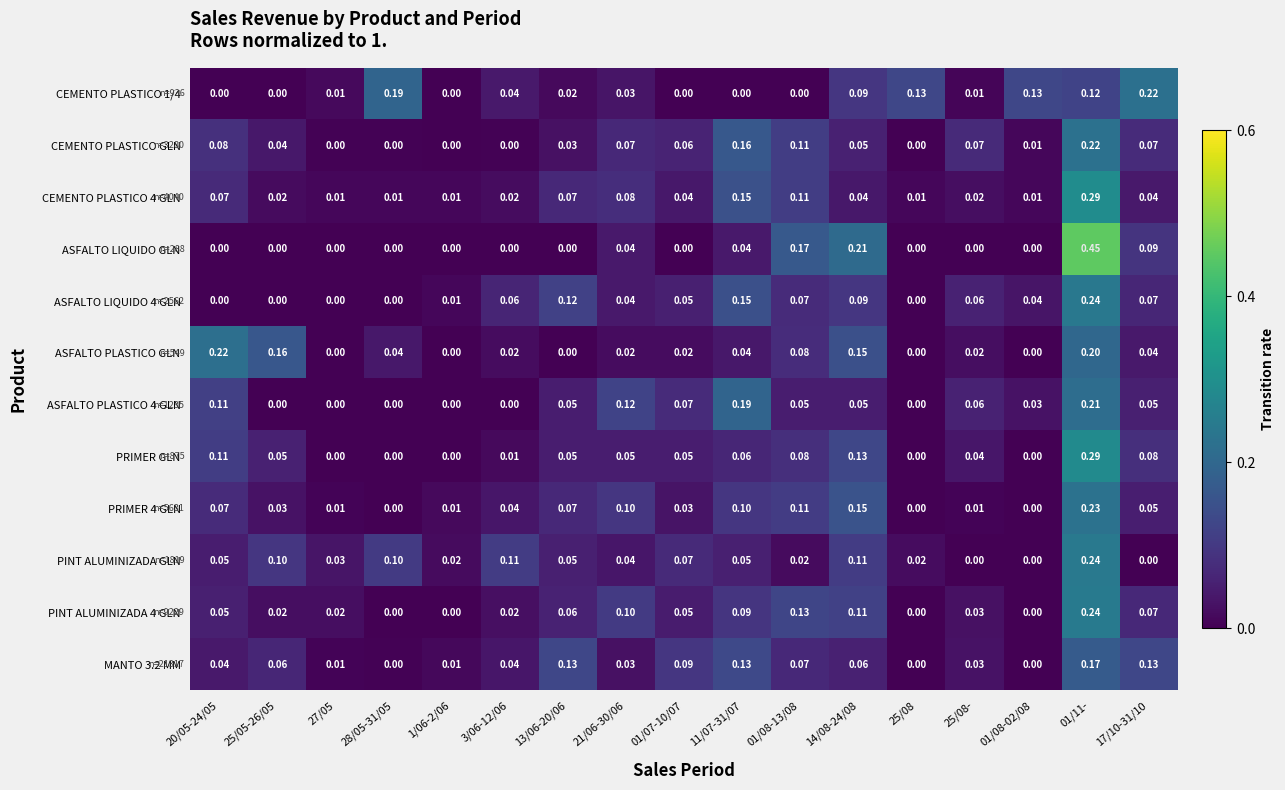

Which series has the largest range (max minus min)?

ASFALTO LIQUIDO GLN